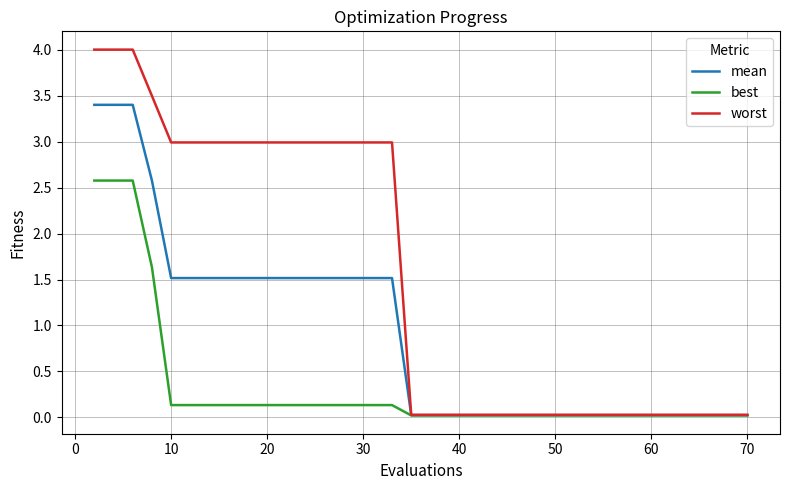

List the series in order of their overall mean, highest first.

worst, mean, best